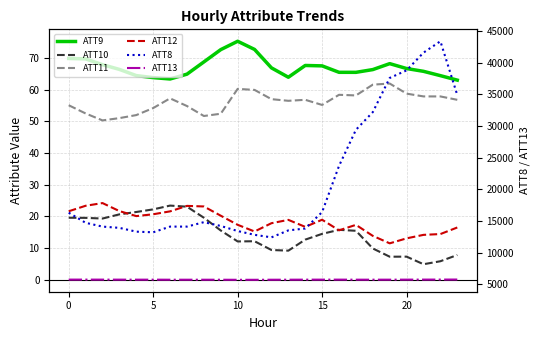

What are all the series names shown in the legend?

ATT9, ATT10, ATT11, ATT12, ATT8, ATT13